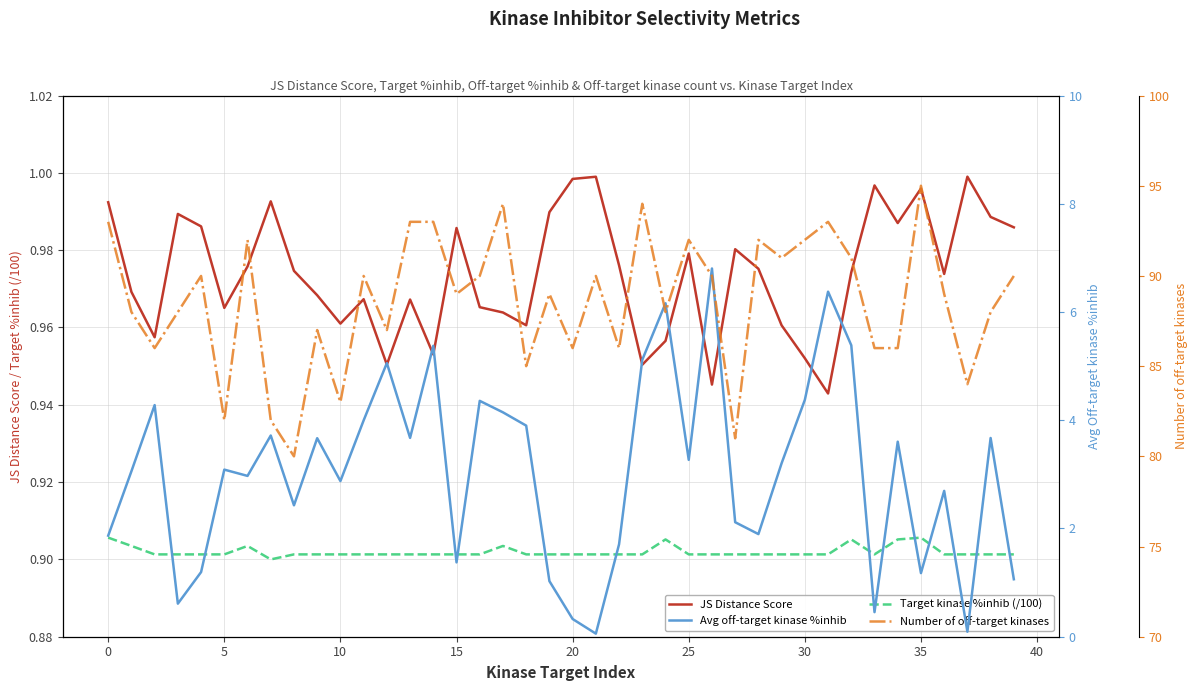

True or false: Target kinase %inhib (/100) and Number of off-target kinases intersect in this chart.

False